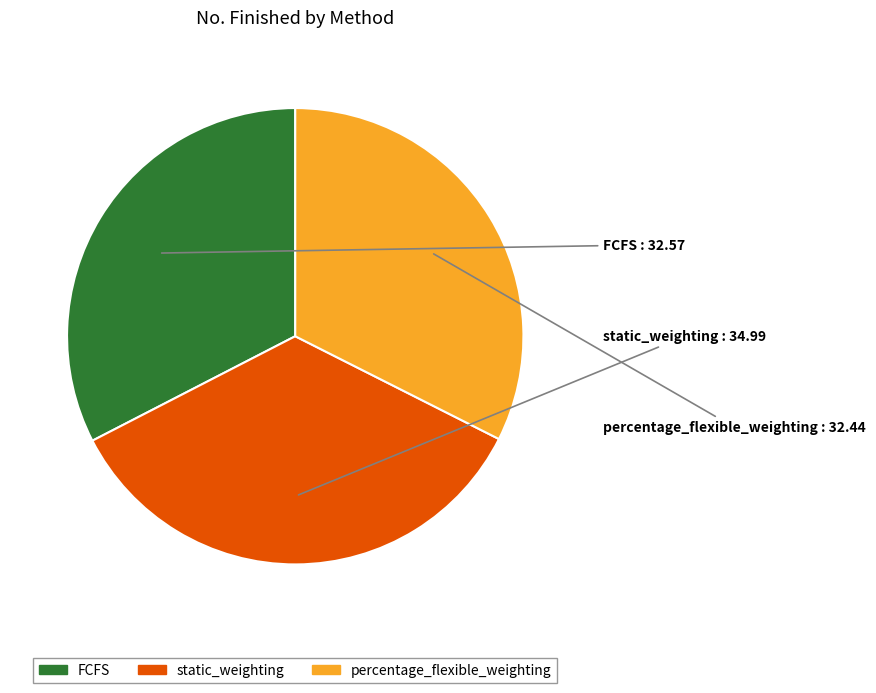

Is percentage_flexible_weighting the majority of the pie?

No